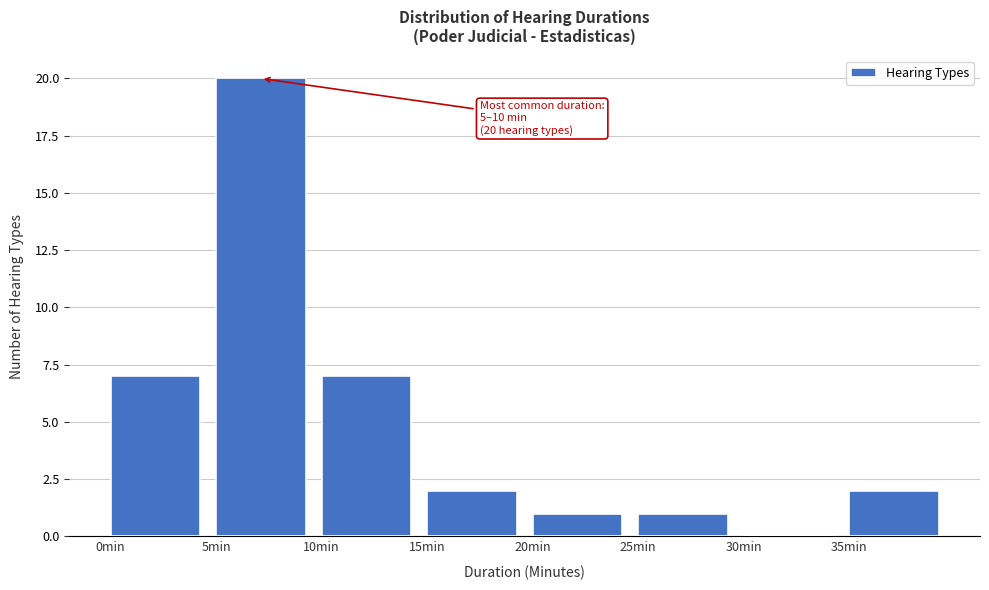

Reading left to right, extract all data points from this chart.

0min=7	5min=20	10min=7	15min=2	20min=1	25min=1	30min=0	35min=2